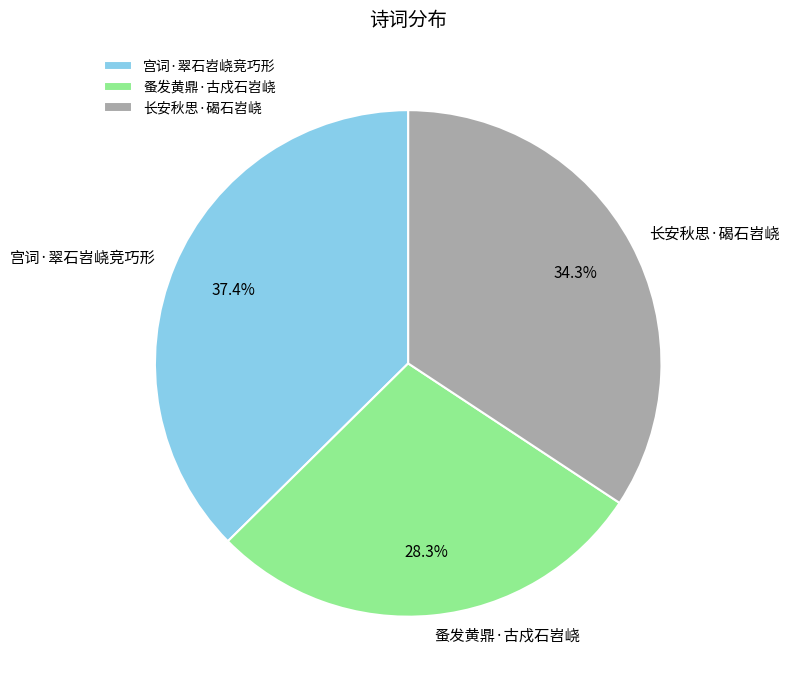

How much of the chart is everything except 长安秋思·碣石岧峣?

65.7%